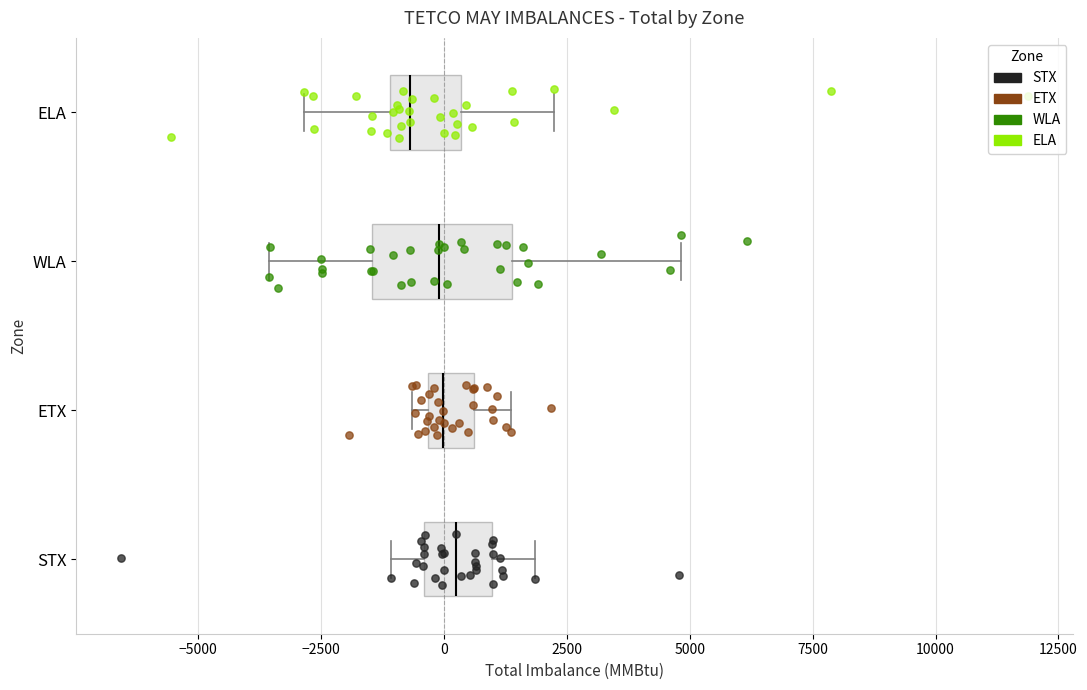

Reading bottom to top, read every box against the x-axis: the position of its median line, the range the box covers, and the ends of its whiskers. The values are not printed on the chart, so give them approximately, as read against the axis.

STX: median 0, box -500 to 1000, whiskers -1000 to 2000
ETX: median 0, box -500 to 500, whiskers -500 (just left of the box's left edge) to 1500
WLA: median 0, box -1500 to 1500, whiskers -3500 to 5000
ELA: median -500, box -1000 to 500, whiskers -3000 to 2000